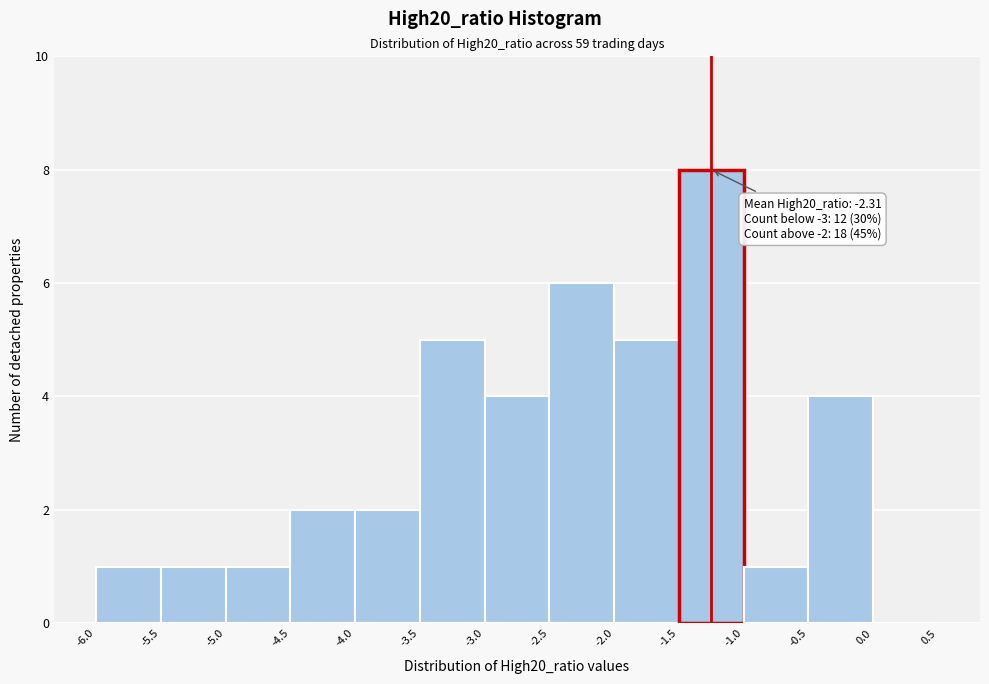

Over which range of the x-axis is the bar tallest?

-1.5 to -1.0